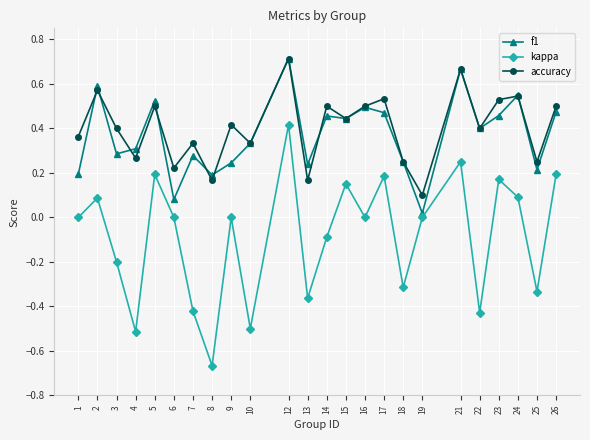

At 26, list the series in order from largest to smallest.

accuracy, f1, kappa